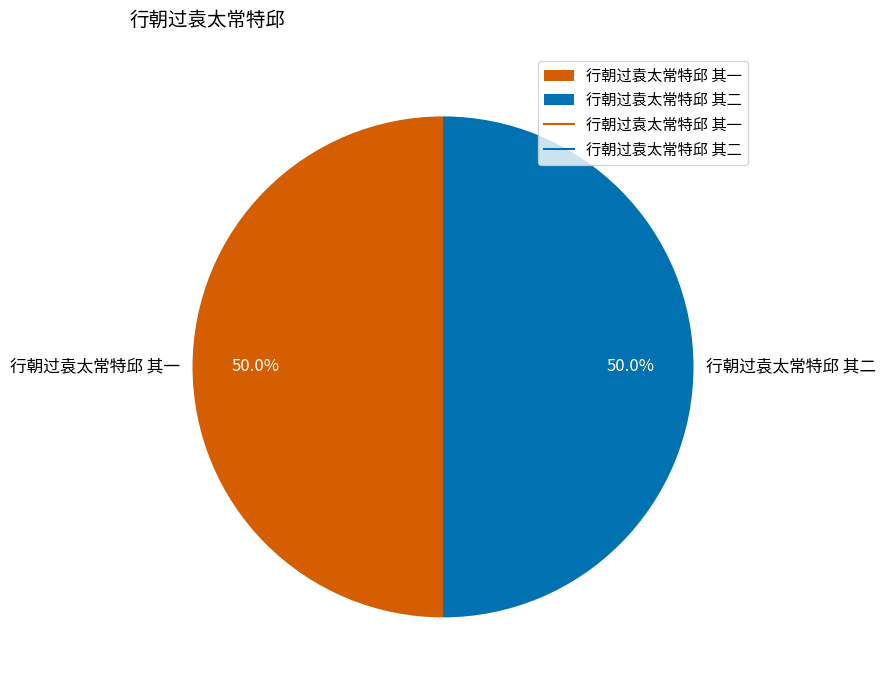

What is the total percentage of 行朝过袁太常特邱 其二 and 行朝过袁太常特邱 其一?

100.0%